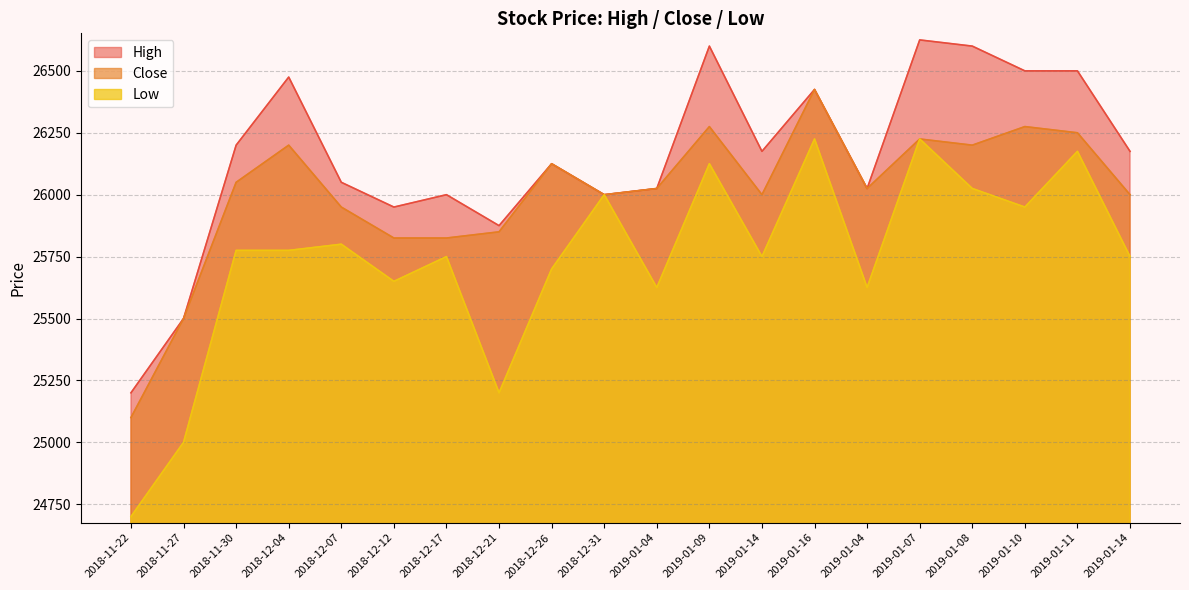

How many lines are shown in the chart?

3